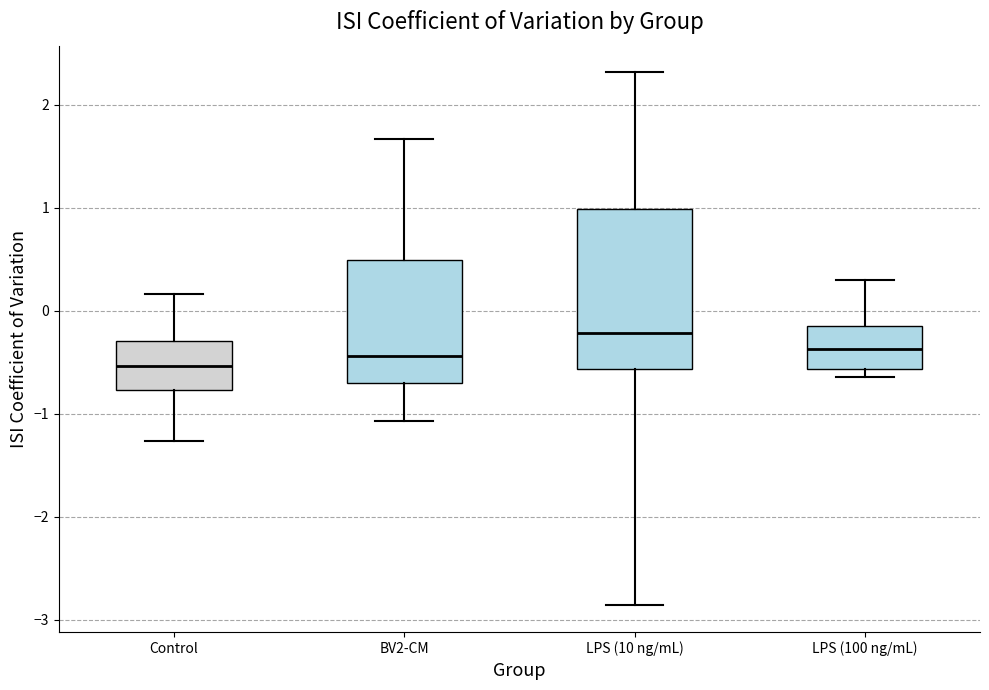

Which box is the tallest, from its lower edge to its upper edge?

LPS (10 ng/mL)